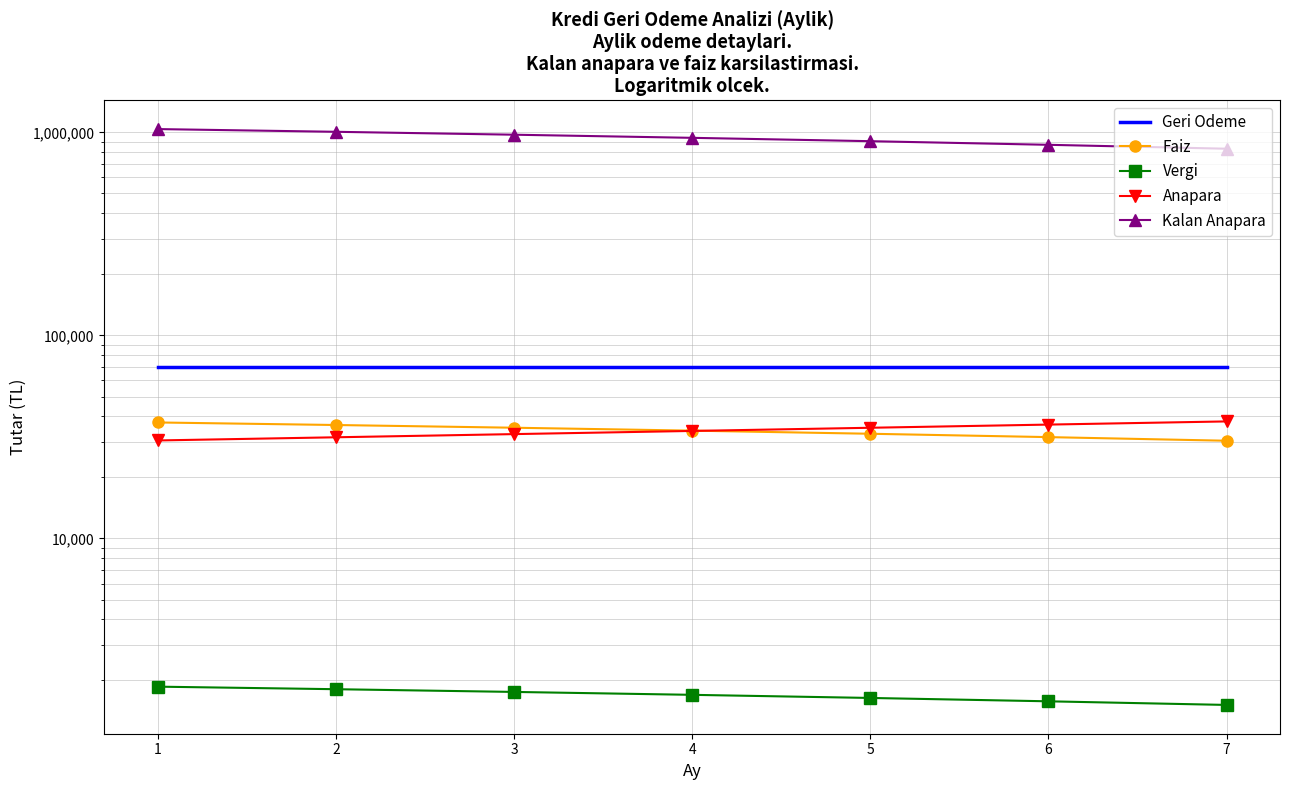

True or false: Vergi and Kalan Anapara cross at least once.

False